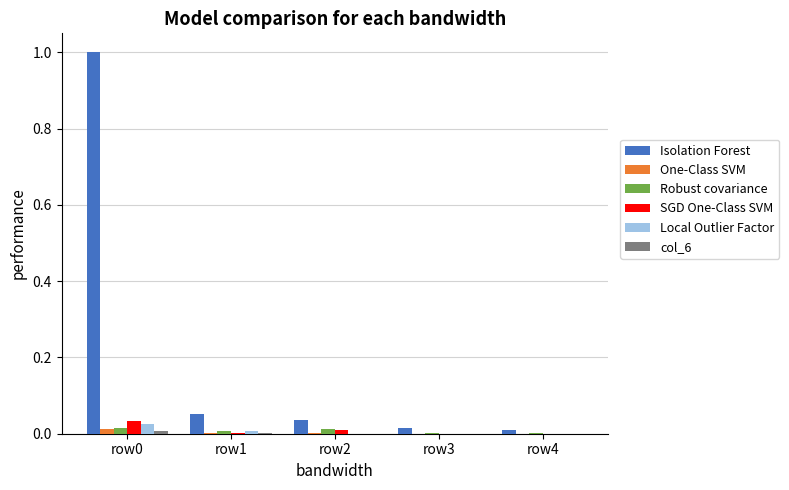

The value of SGD One-Class SVM at row4 is 0.0. True or false?

True